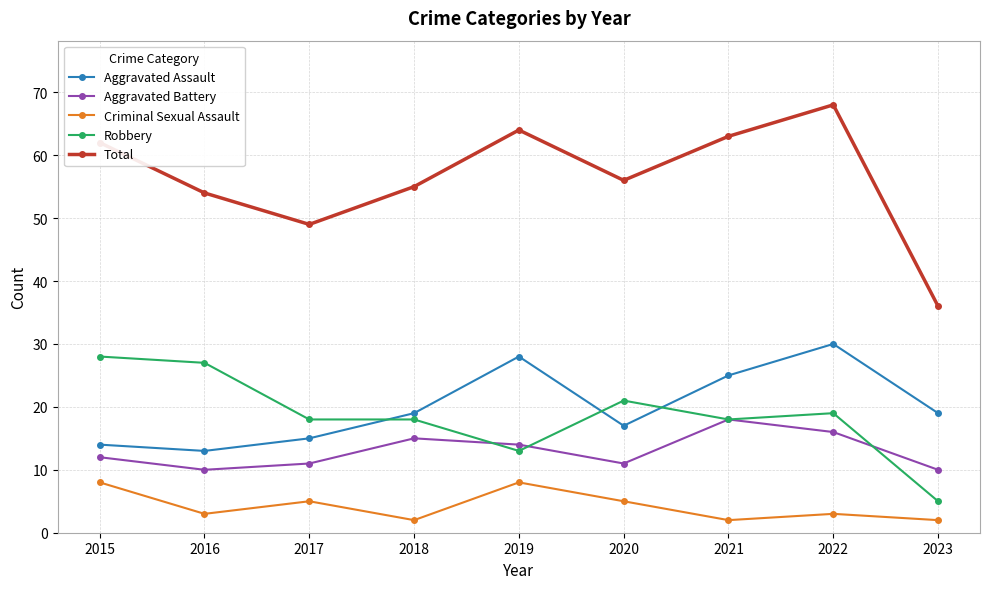

Between 2017 and 2021, which series saw the biggest shift?

Total